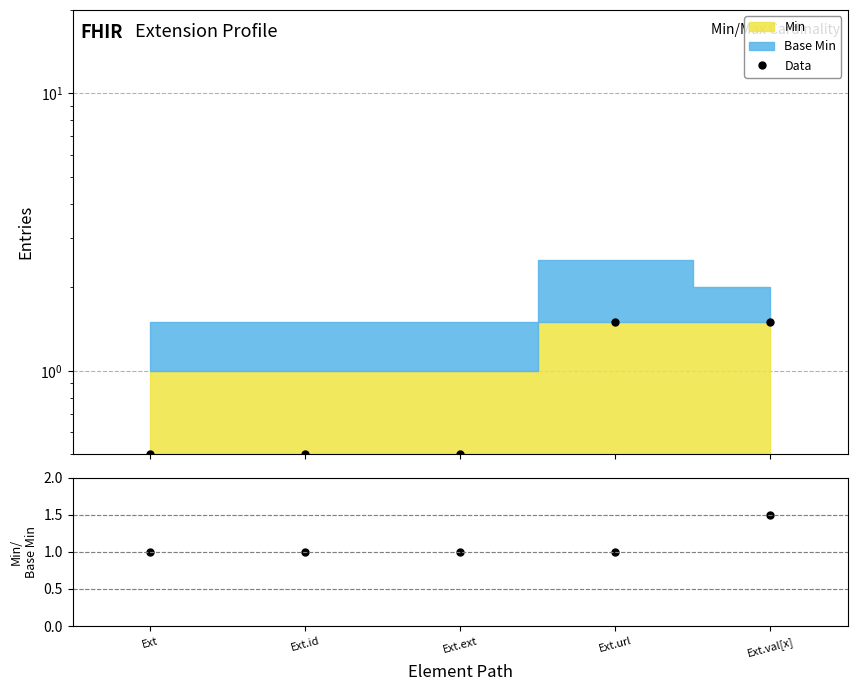

After their last crossing, which series has the higher values: Data or Min/Base Min?

Data